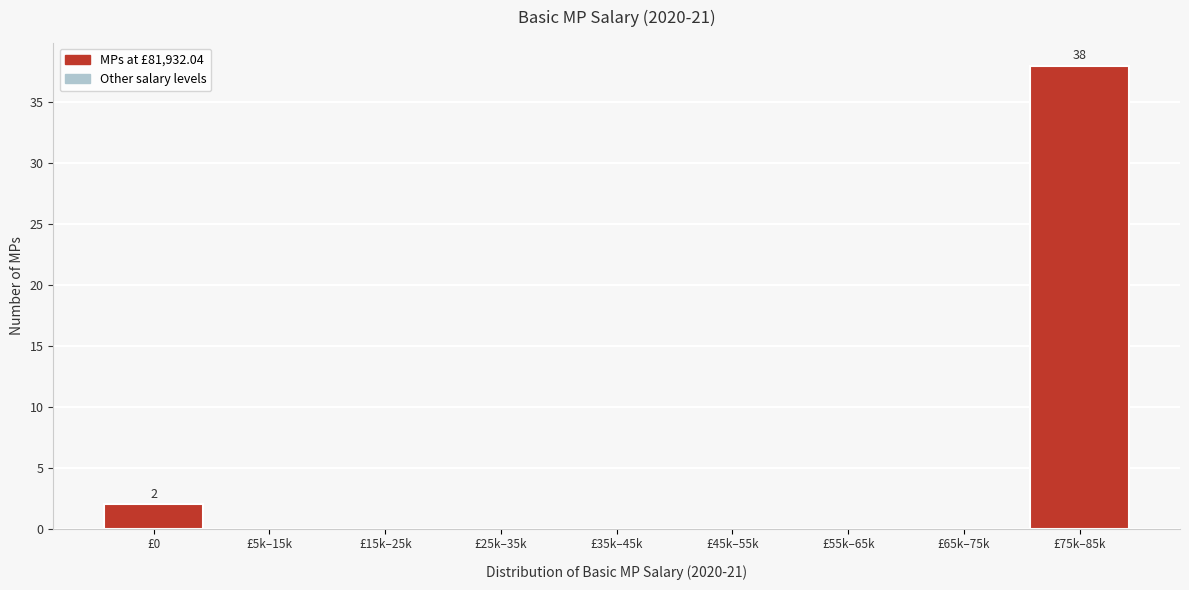

Reading left to right, extract all data points from this chart.

£0=2	£5k–15k=0	£15k–25k=0	£25k–35k=0	£35k–45k=0	£45k–55k=0	£55k–65k=0	£65k–75k=0	£75k–85k=38